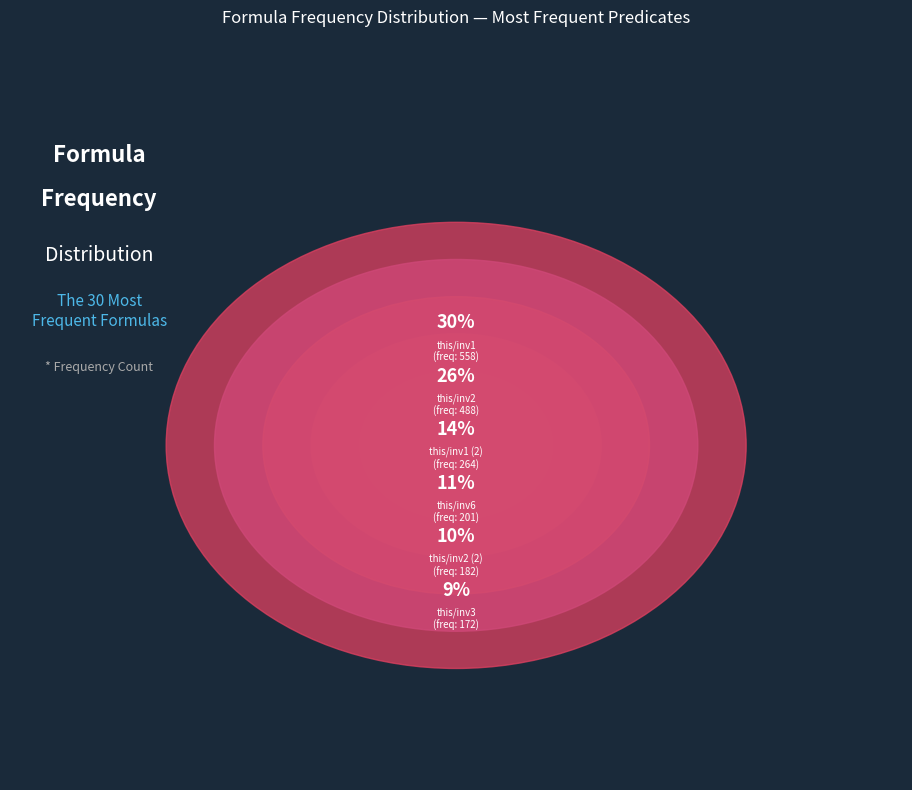

Which has a higher value, this/inv6 or this/inv1 (2)?

this/inv1 (2)